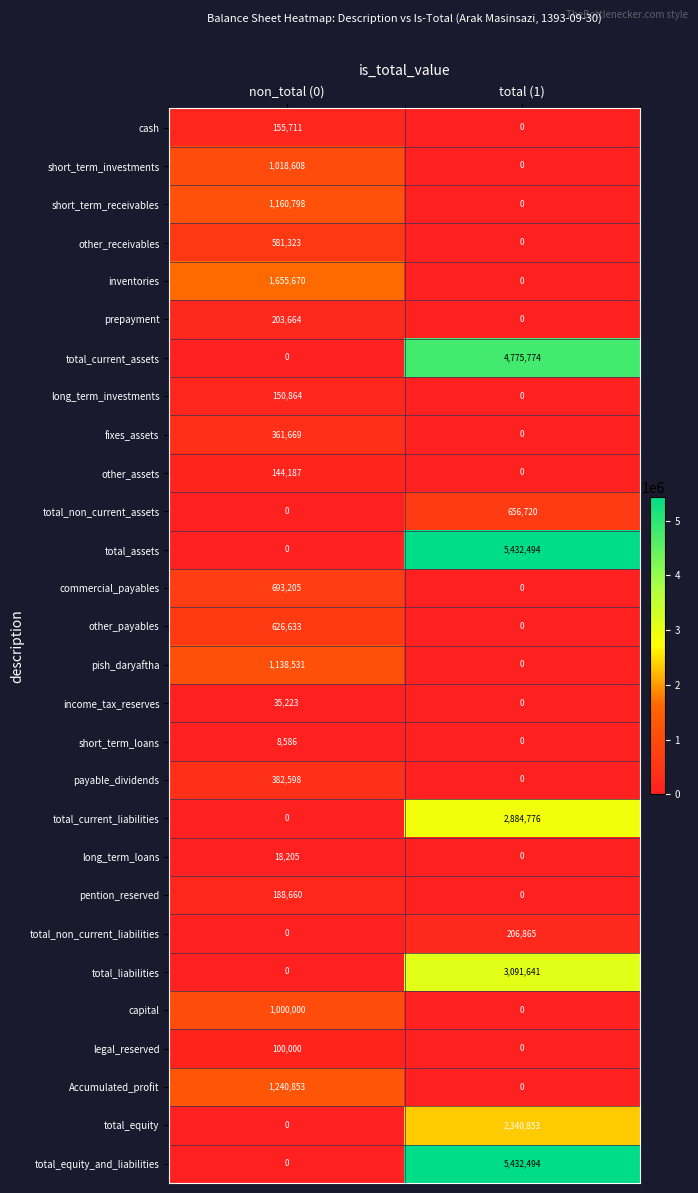

At which category is the sum across all series the highest?

total (1)